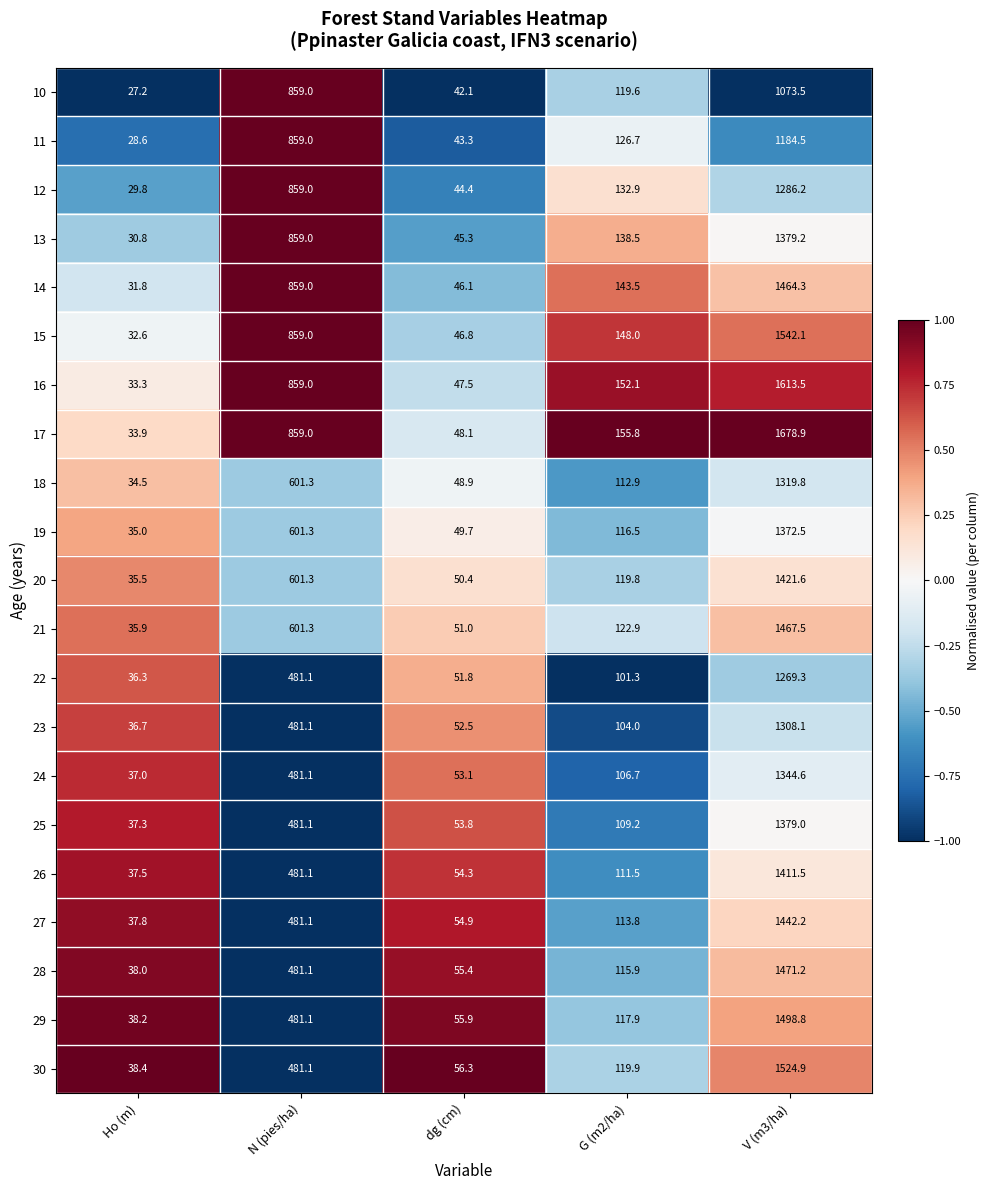

Rank the series at Ho (m) from lowest to highest value.

10, 11, 12, 13, 14, 15, 16, 17, 18, 19, 20, 21, 22, 23, 24, 25, 26, 27, 28, 29, 30